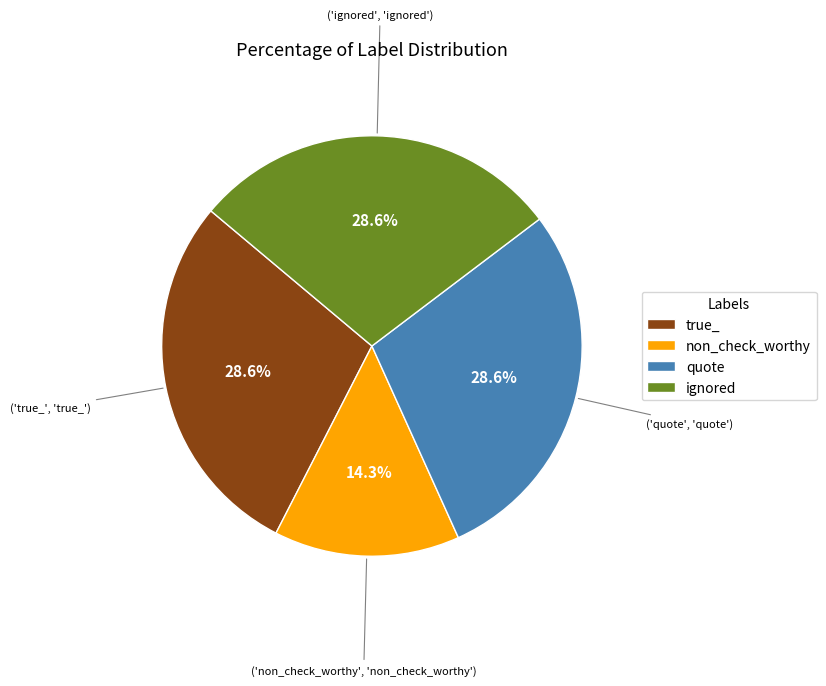

To the nearest percent, what is the difference between the true_ and non_check_worthy slice percentages?

14%